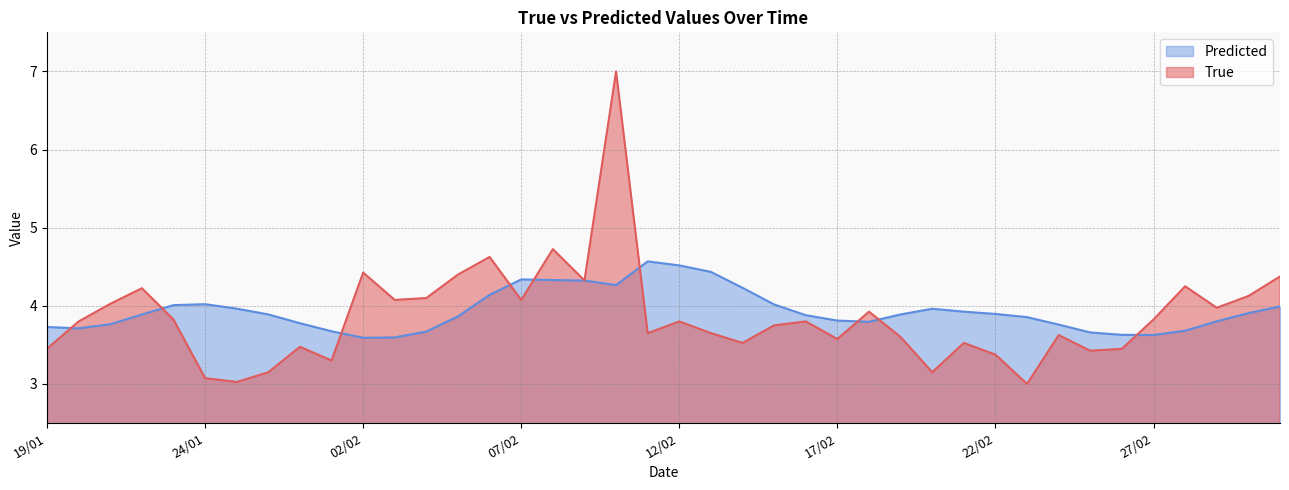

Is it true that True equals 2.1 at 22/02?

False